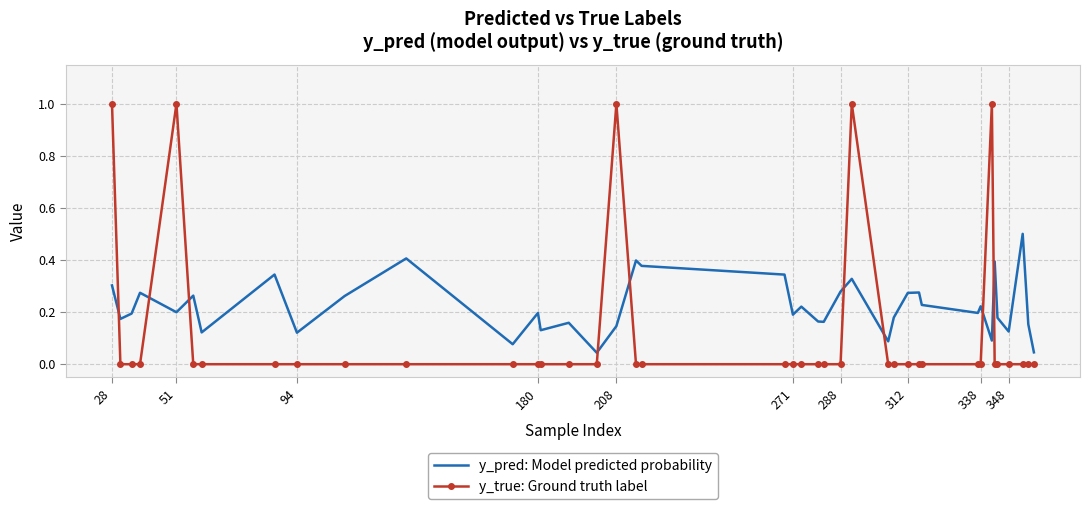

What is the difference between the maximum and minimum values in the y_true: Ground truth label series?

1.0